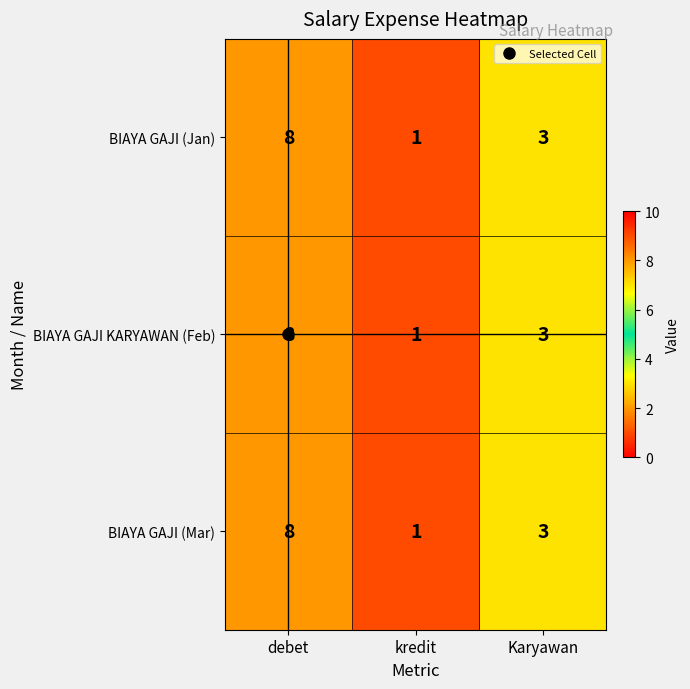

List the labels in order of BIAYA GAJI (Jan) value, smallest first.

kredit, Karyawan, debet